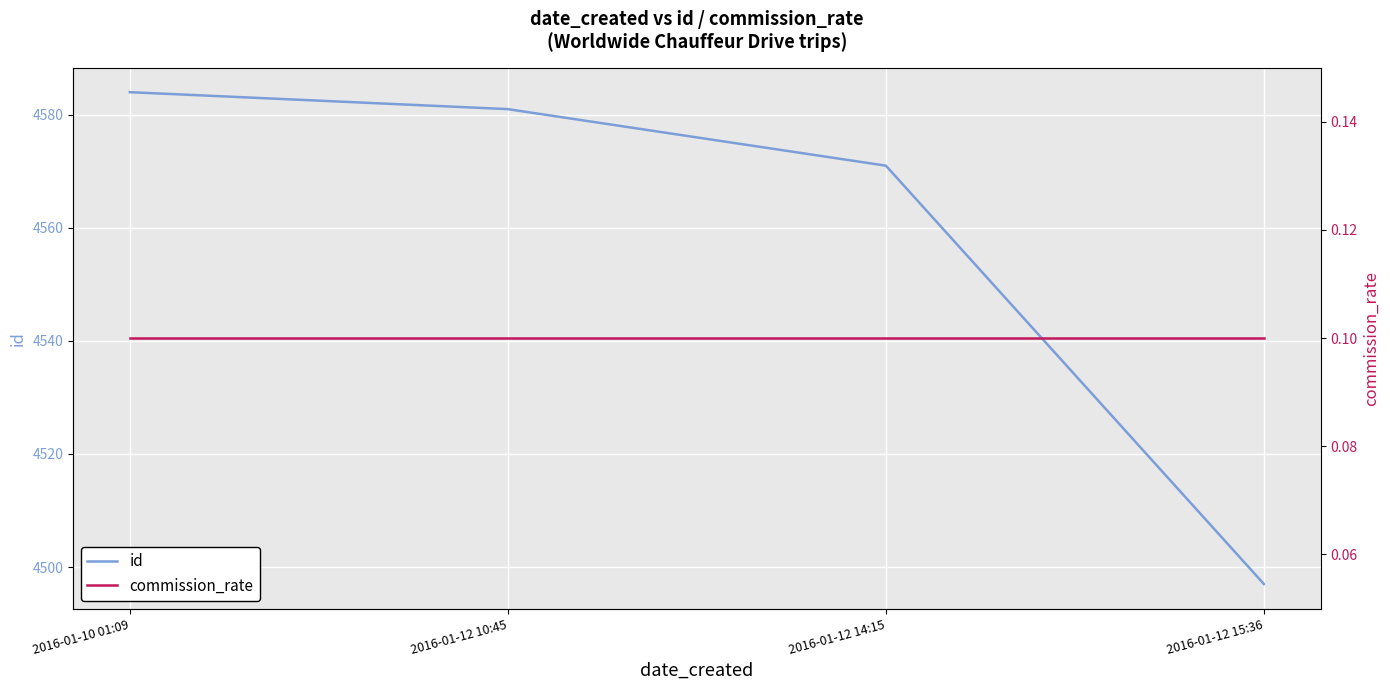

What is the sum of the commission_rate values at 2016-01-12 10:45 and 2016-01-10 01:09?

0.2